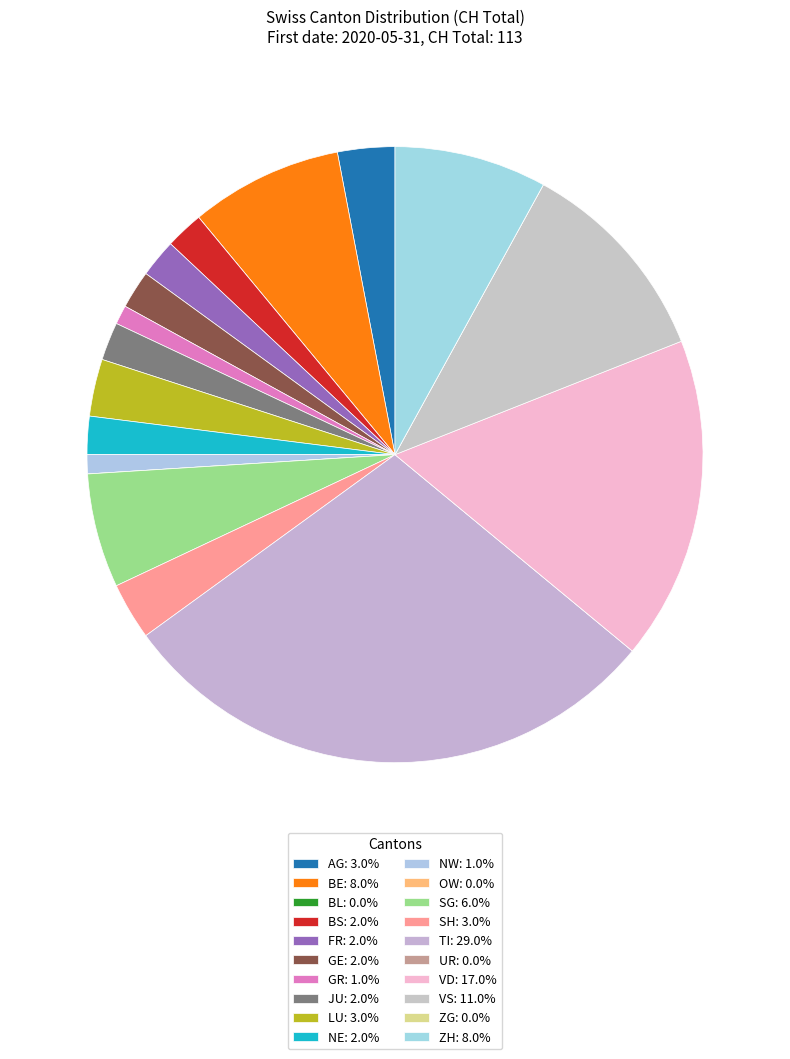

Is the sum of NW and LU greater than half?

No